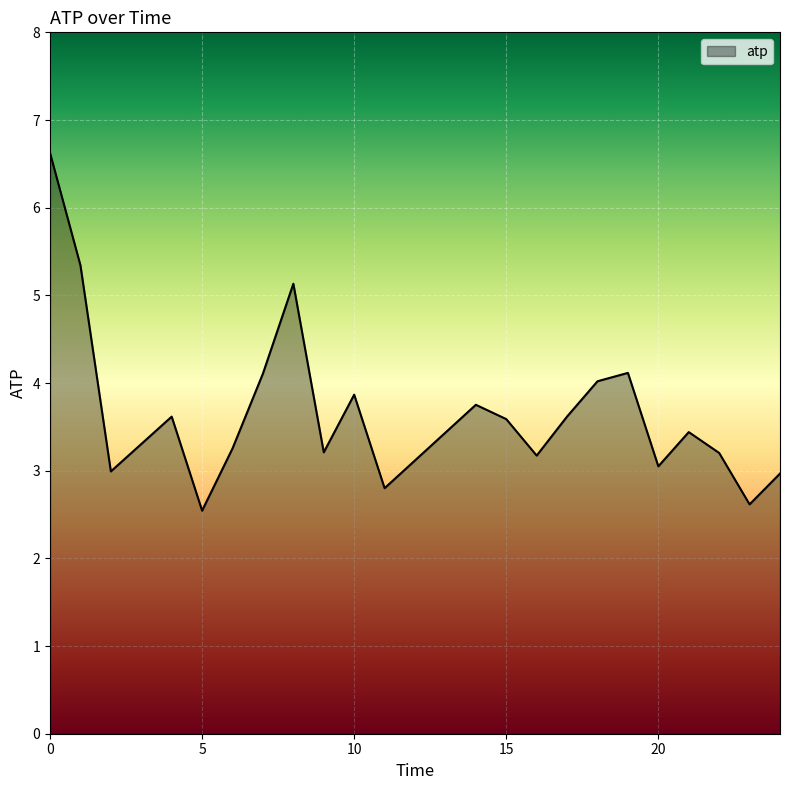

What is the smallest value displayed?

2.5